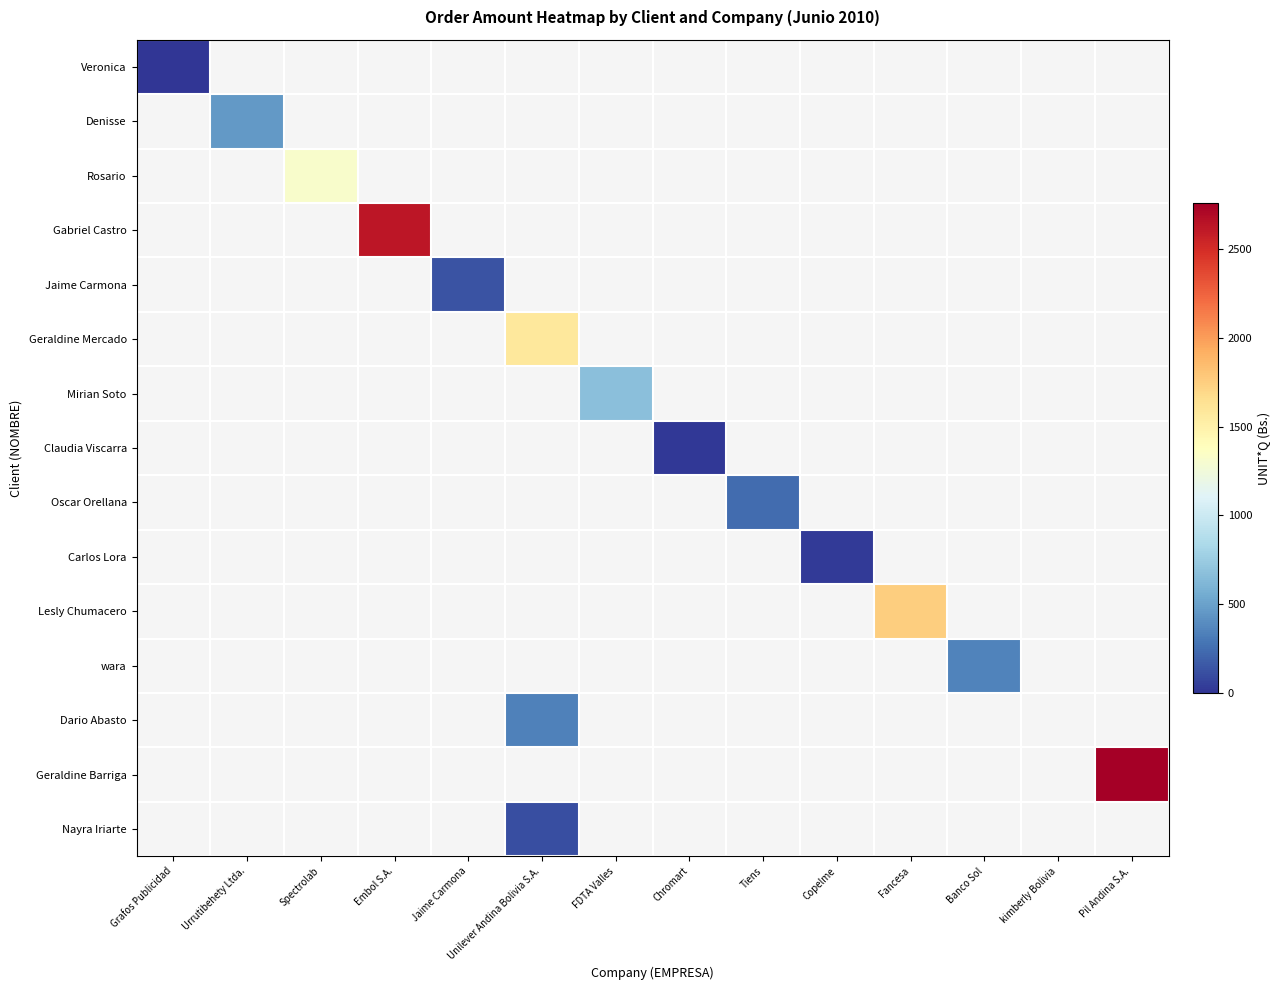

Rank the series by their maximum value, from lowest to highest.

Veronica, Claudia Viscarra, Carlos Lora, Nayra Iriarte, Jaime Carmona, Oscar Orellana, Dario Abasto, wara, Denisse, Mirian Soto, Rosario, Geraldine Mercado, Lesly Chumacero, Gabriel Castro, Geraldine Barriga